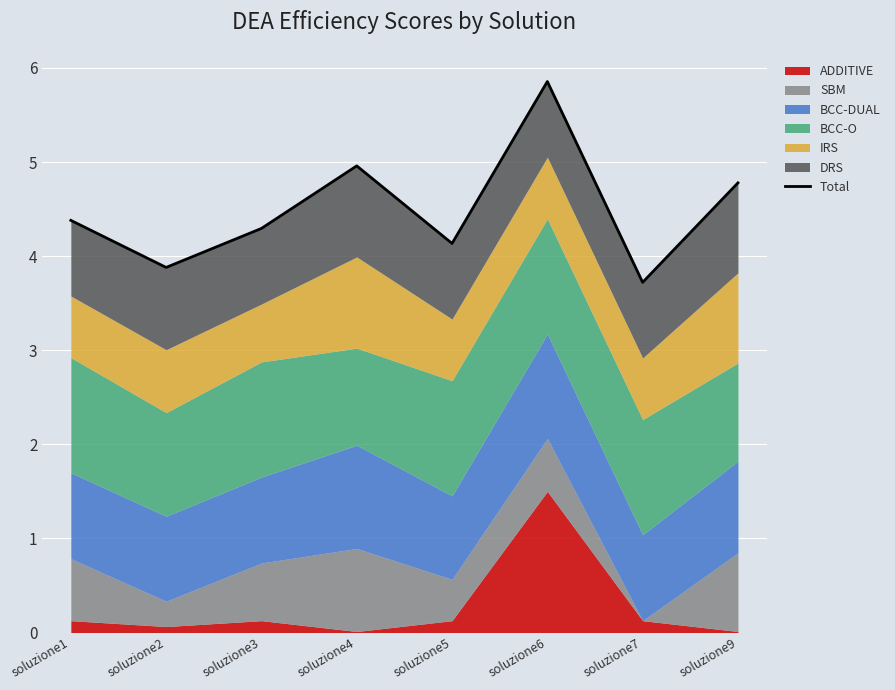

Reading left to right, transcribe all the data shown in this chart.

soluzione1=4.4	soluzione2=3.9	soluzione3=4.3	soluzione4=5.0	soluzione5=4.1	soluzione6=5.9	soluzione7=3.7	soluzione9=4.8